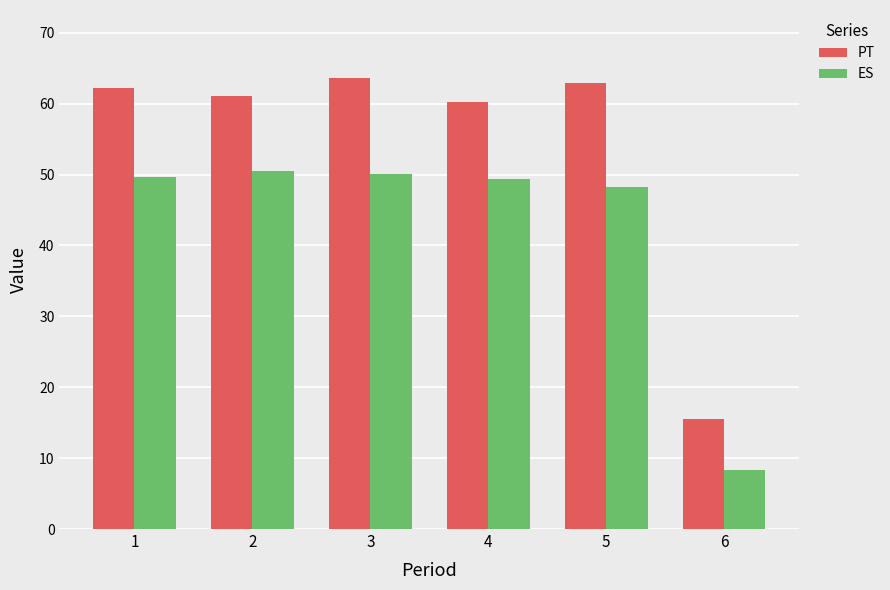

Where does the PT series first go above 62?

1